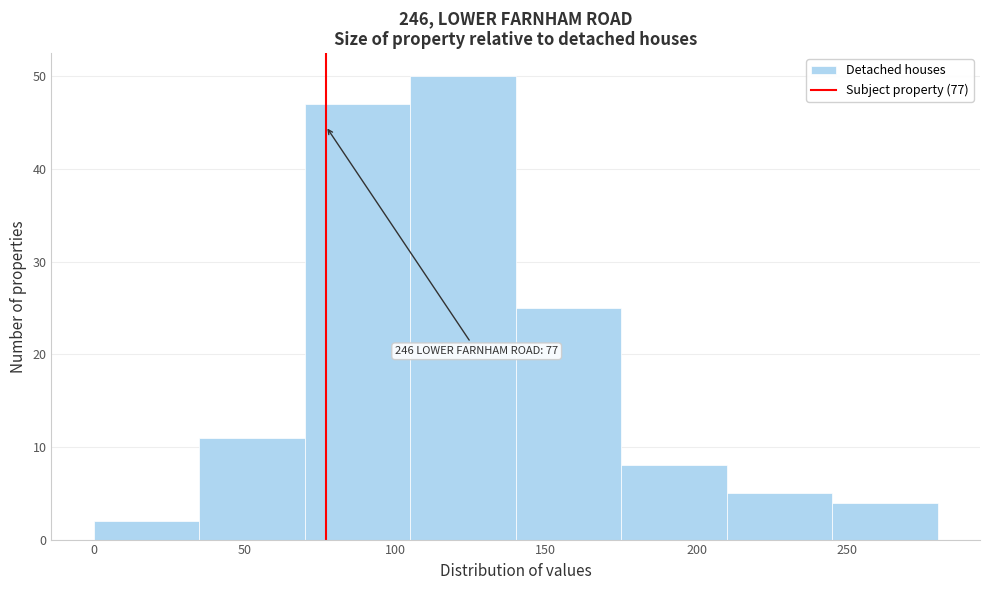

Over which range of the x-axis is the bar tallest?

105 to 140